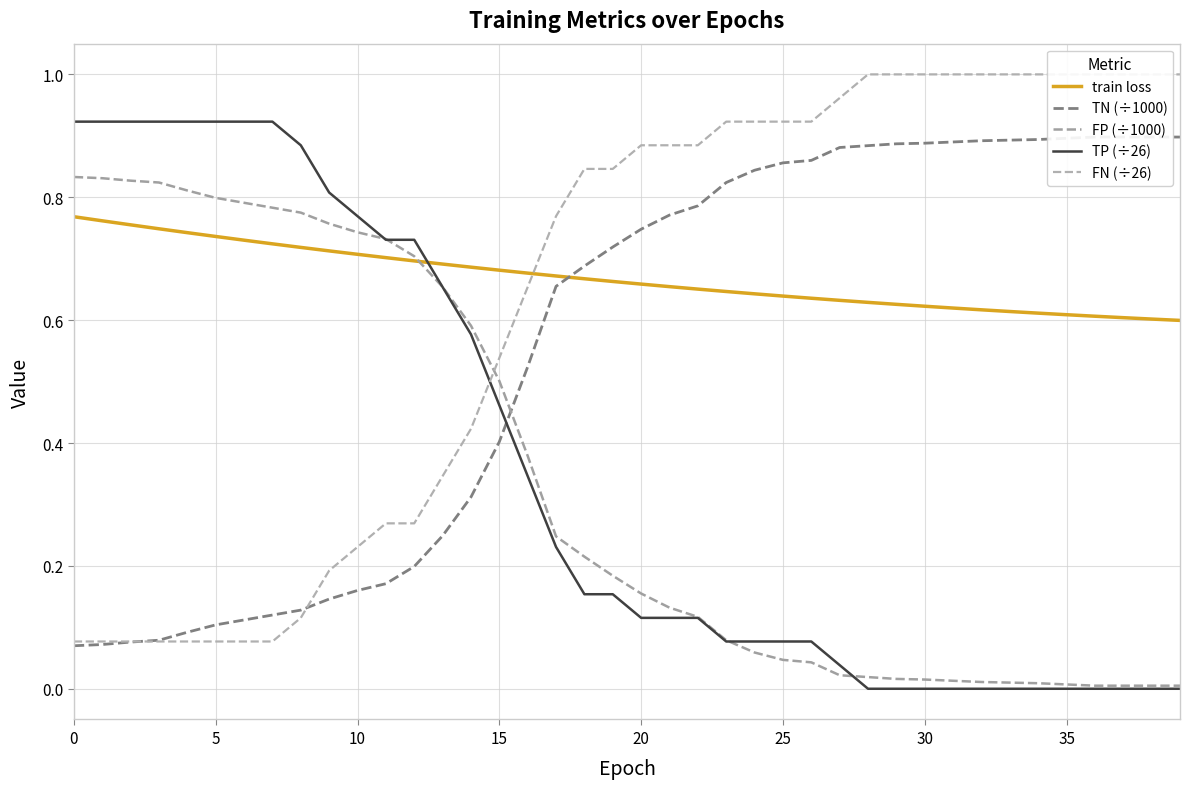

The value of TP (÷26) at 27 is 0.0. True or false?

True